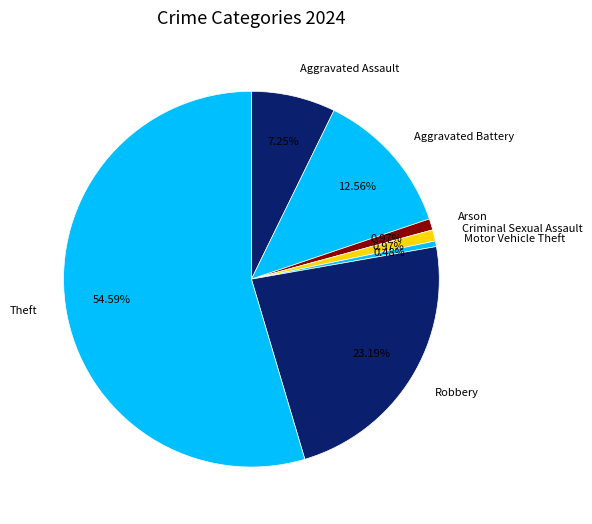

Does Theft represent more than half of the total?

Yes